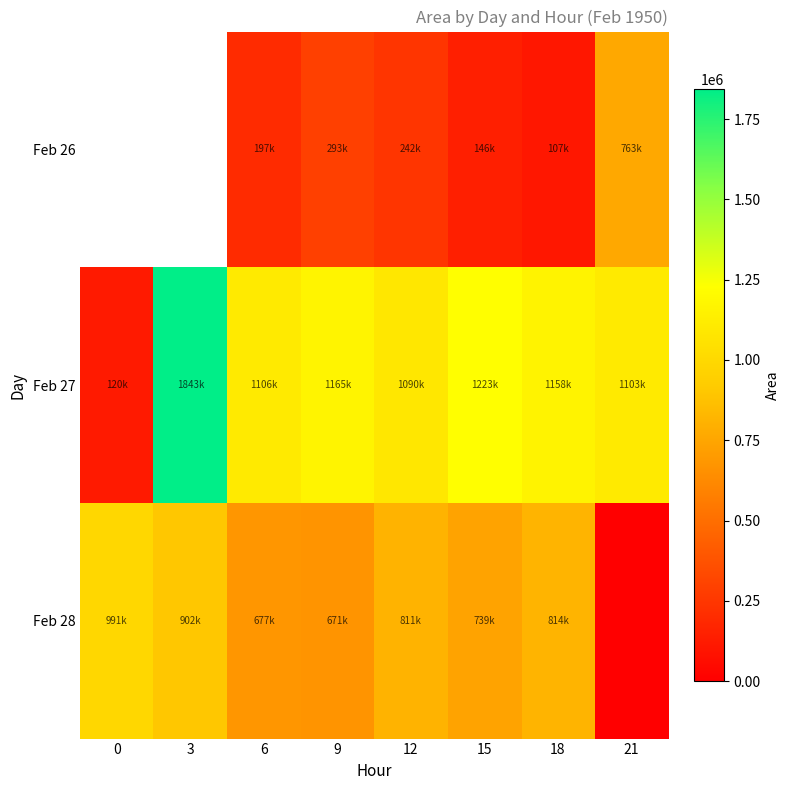

Between 9 and 15, which is larger?

9